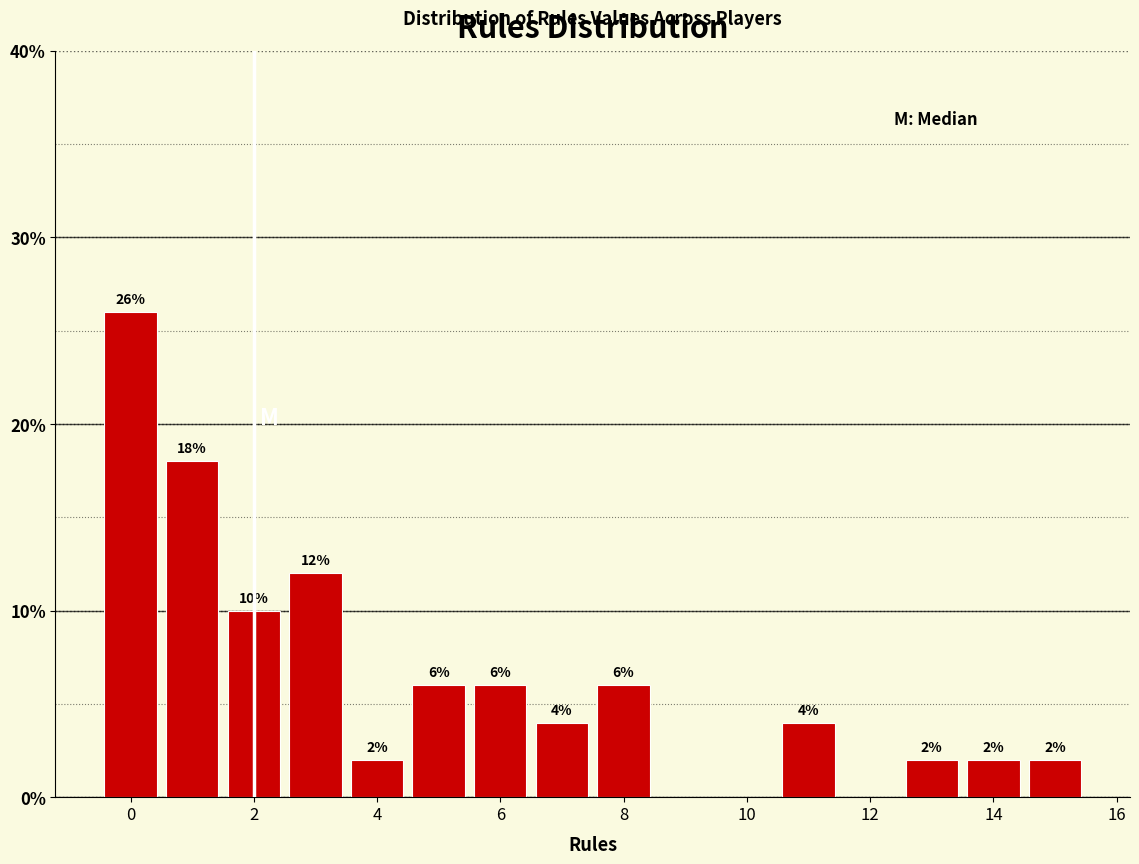

Over which range of the x-axis is the bar tallest?

-0.5 to 0.5